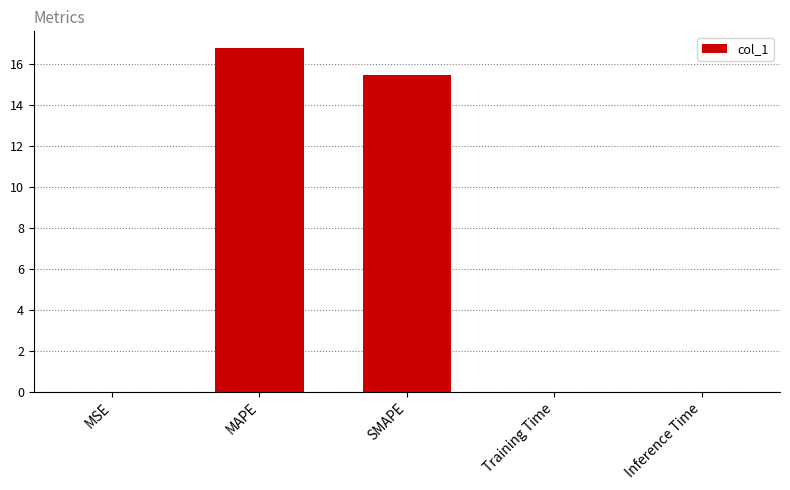

Which has a higher value, MAPE or Inference Time?

MAPE